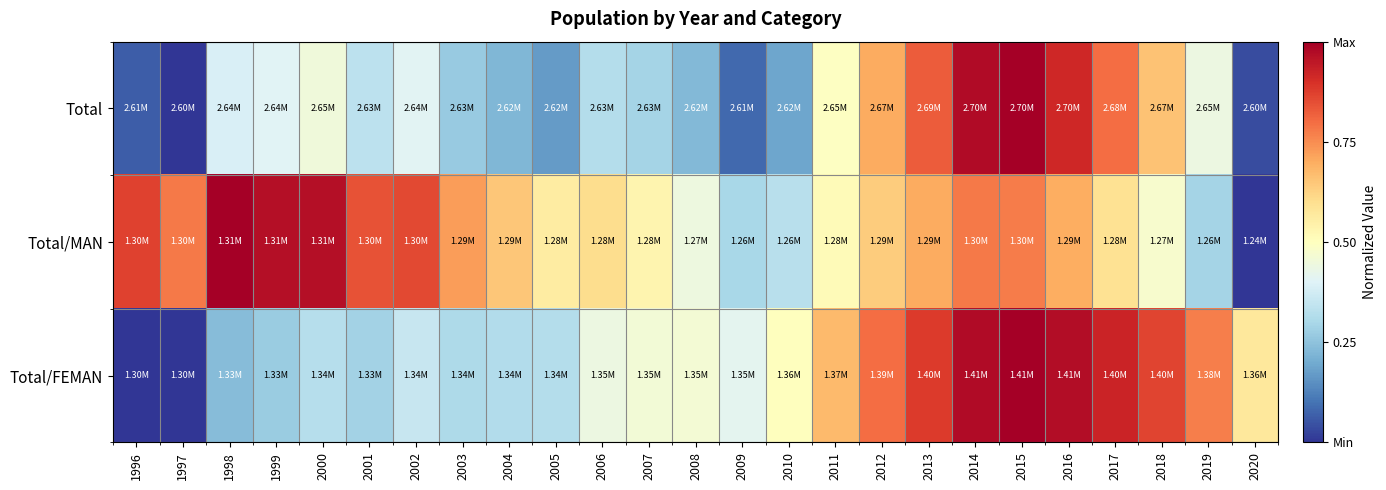

Reading left to right, transcribe all the data shown in this chart.

Total: 1996=0.1	1997=0.0	1998=0.4	1999=0.4	2000=0.5	2001=0.3	2002=0.4	2003=0.3	2004=0.2	2005=0.2	2006=0.3	2007=0.3	2008=0.2	2009=0.1	2010=0.2	2011=0.5	2012=0.7	2013=0.8	2014=1.0	2015=1.0	2016=0.9	2017=0.8	2018=0.7	2019=0.4	2020=0.0
Total/MAN: 1996=0.9	1997=0.8	1998=1.0	1999=1.0	2000=1.0	2001=0.8	2002=0.9	2003=0.7	2004=0.7	2005=0.6	2006=0.6	2007=0.5	2008=0.4	2009=0.3	2010=0.3	2011=0.5	2012=0.6	2013=0.7	2014=0.8	2015=0.8	2016=0.7	2017=0.6	2018=0.5	2019=0.3	2020=0.0
Total/FEMAN: 1996=0.0	1997=0.0	1998=0.2	1999=0.3	2000=0.3	2001=0.3	2002=0.4	2003=0.3	2004=0.3	2005=0.3	2006=0.4	2007=0.5	2008=0.5	2009=0.4	2010=0.5	2011=0.7	2012=0.8	2013=0.9	2014=1.0	2015=1.0	2016=1.0	2017=0.9	2018=0.9	2019=0.8	2020=0.6